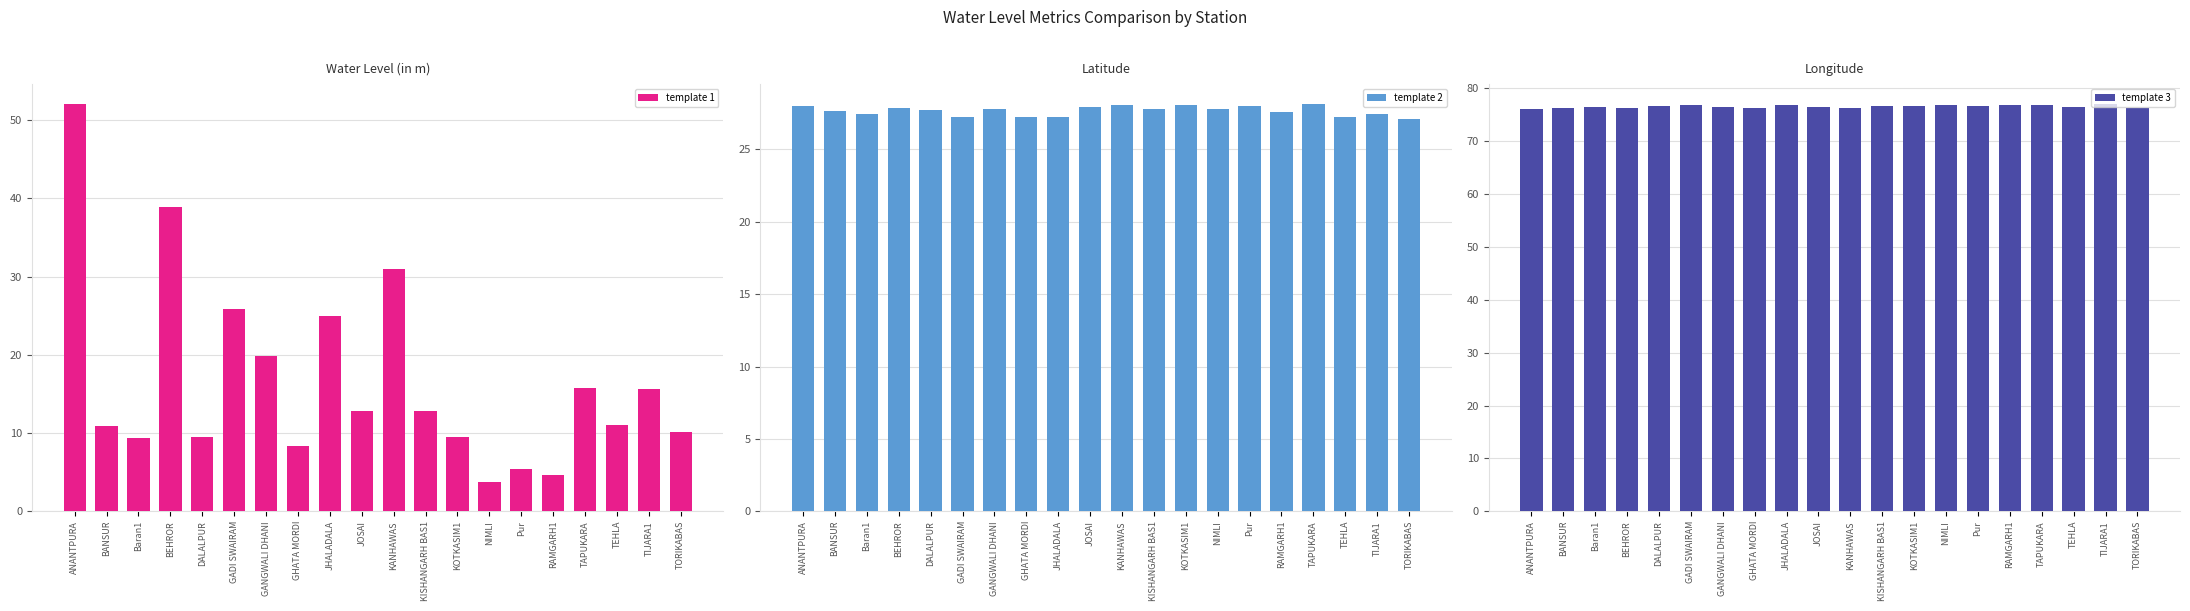

Which series has the widest spread of values?

template 1